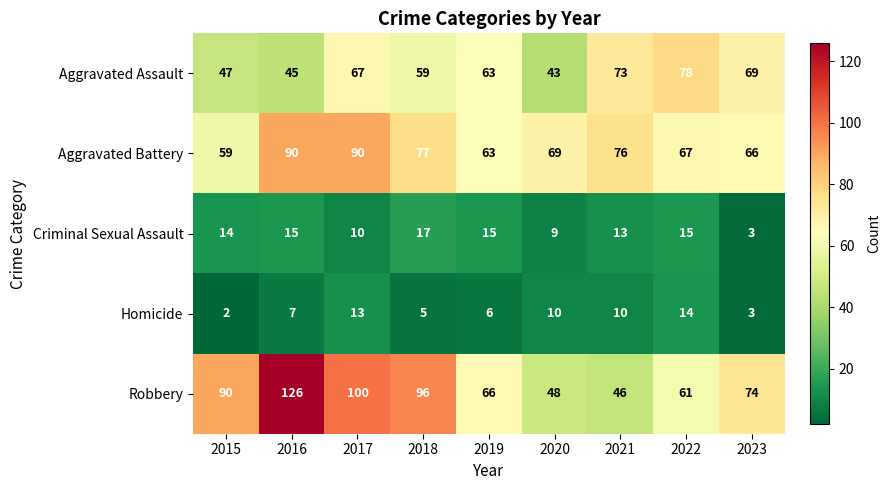

At which label is Aggravated Battery closest to 74?

2021